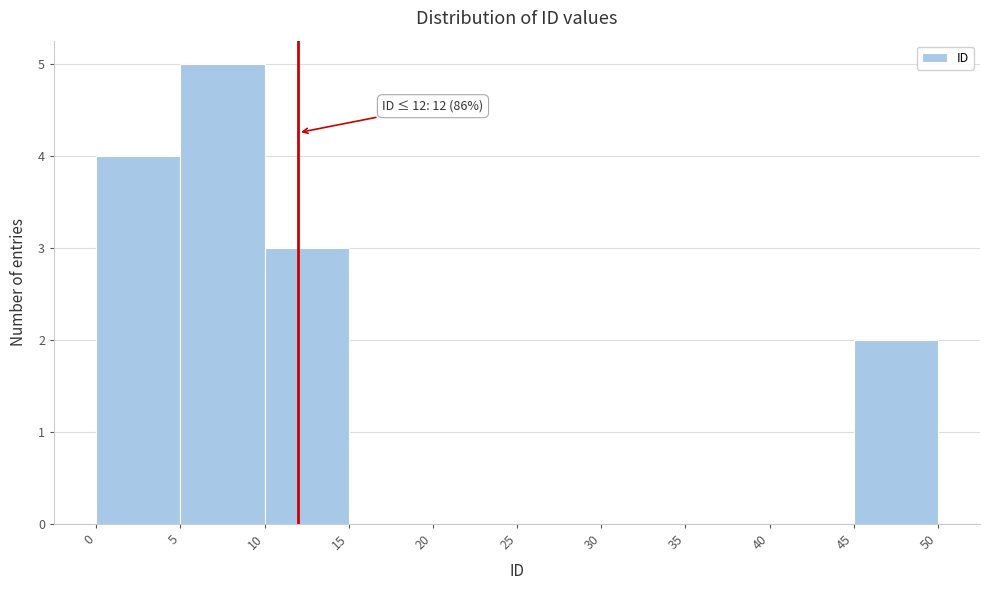

Over which range of the x-axis is the bar tallest?

5 to 10